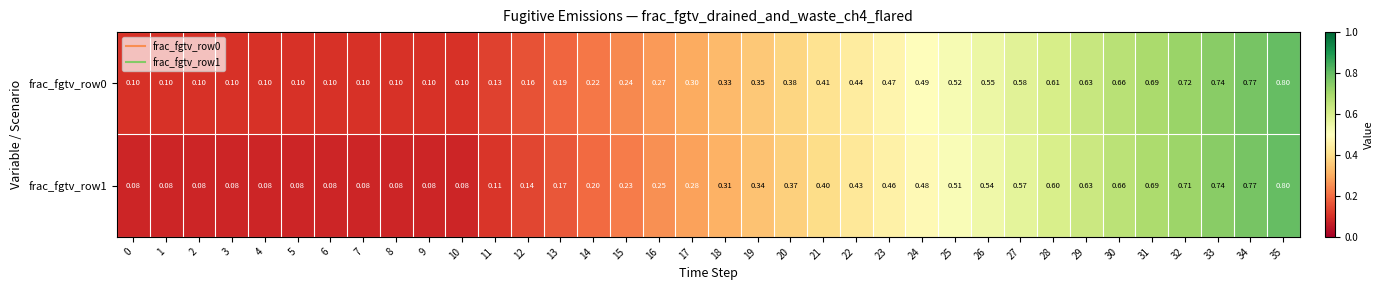

Is the value of frac_fgtv_row0 at 24 greater than the value of frac_fgtv_row1 at 32?

No